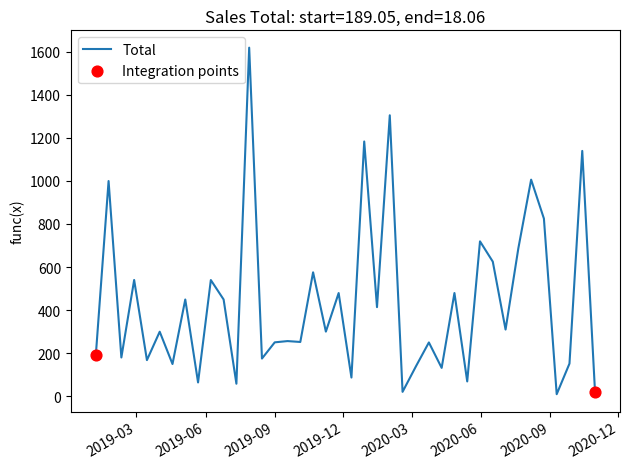

What is the greatest value displayed?

1619.2